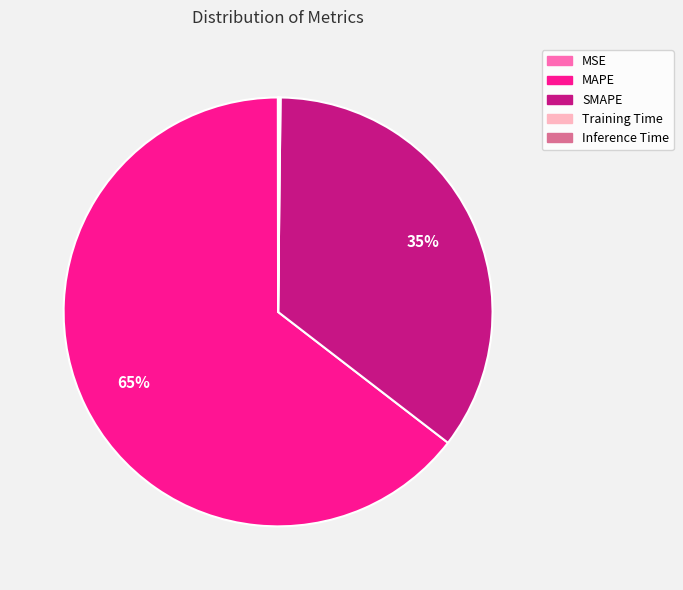

To the nearest percent, what is the difference between the largest and smallest slice percentages?

65%